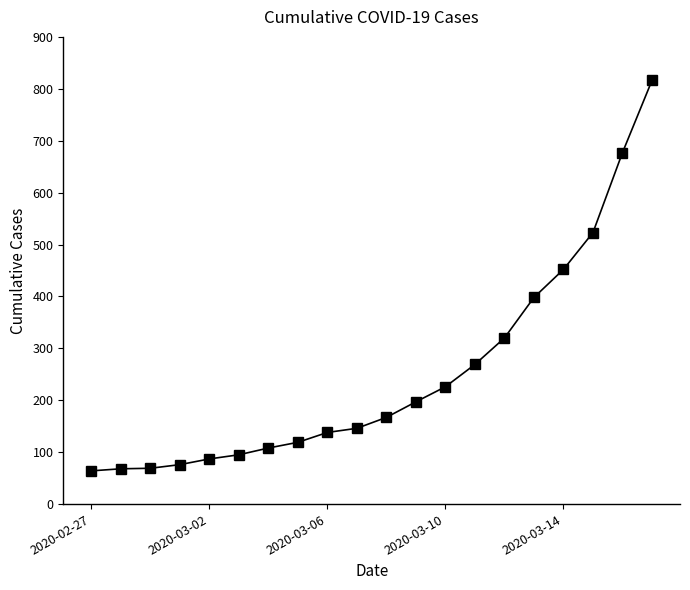

What is the smallest value displayed?

64